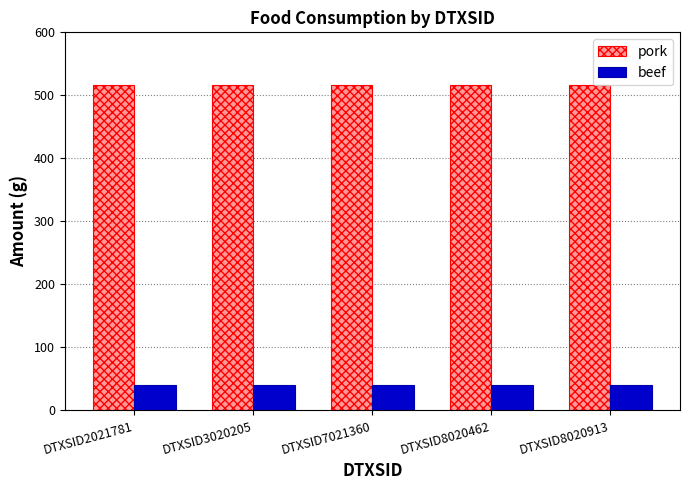

Rank the series at DTXSID3020205 from highest to lowest value.

pork, beef